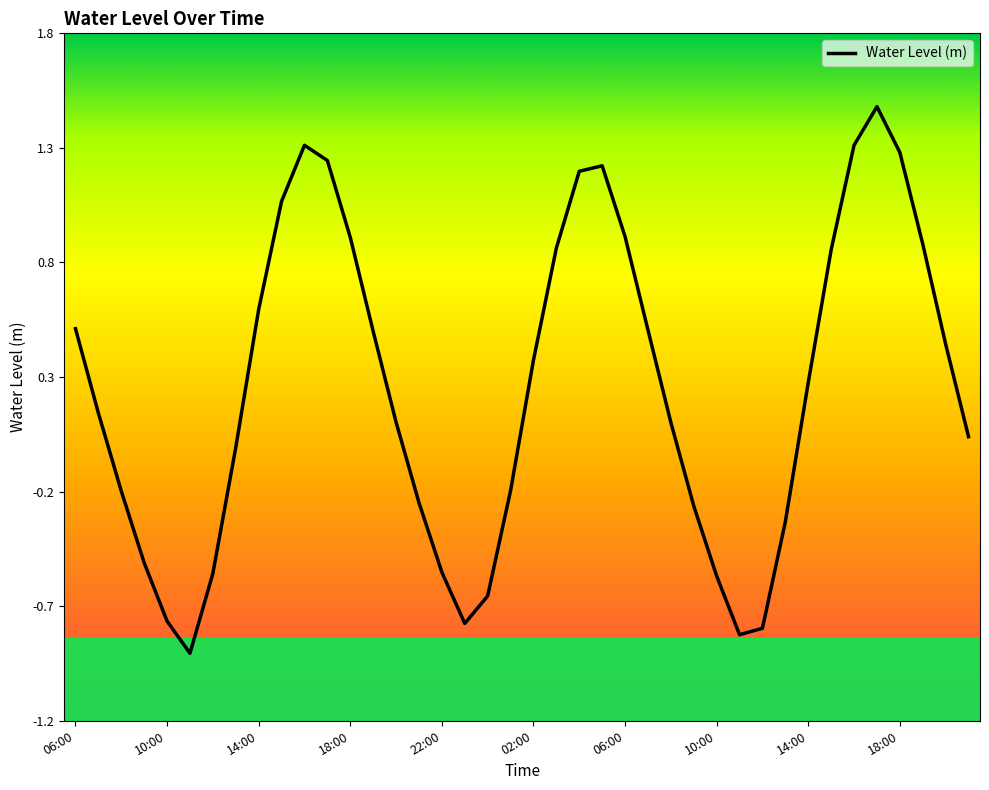

What is the greatest value displayed?

1.5